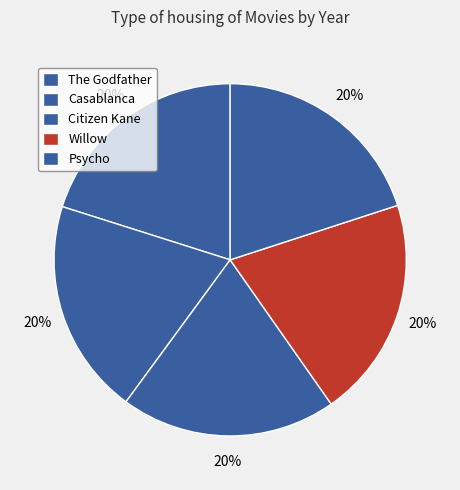

What percentage is NOT represented by Willow?

79.7%